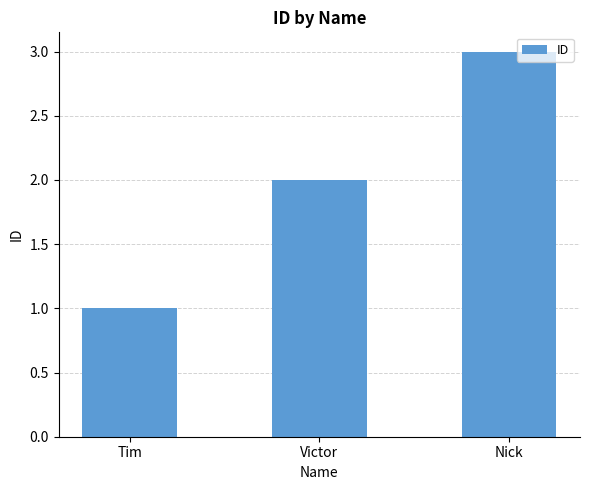

Which label corresponds to the smallest value in the chart?

Tim